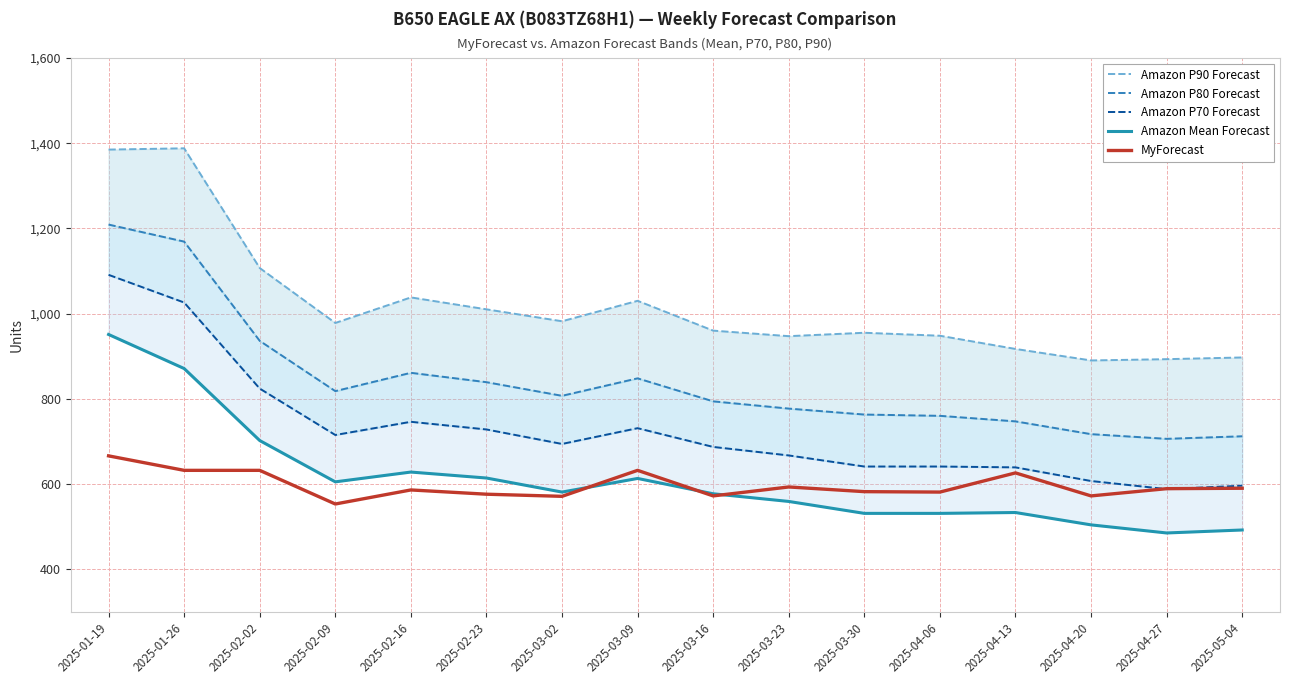

What is the greatest value displayed?

1388